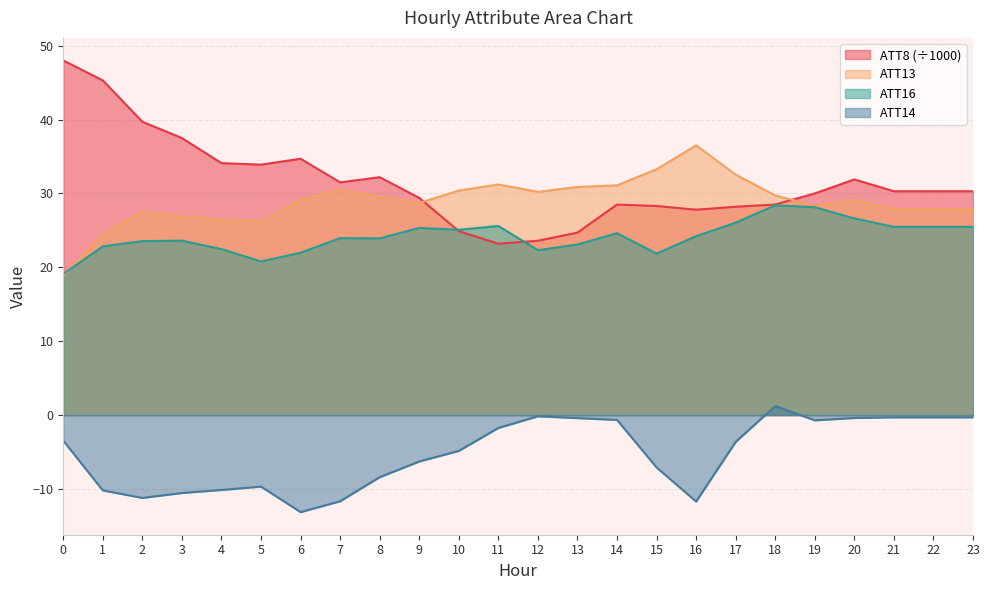

List the series in order of their peak value, highest first.

ATT8 (÷1000), ATT13, ATT16, ATT14